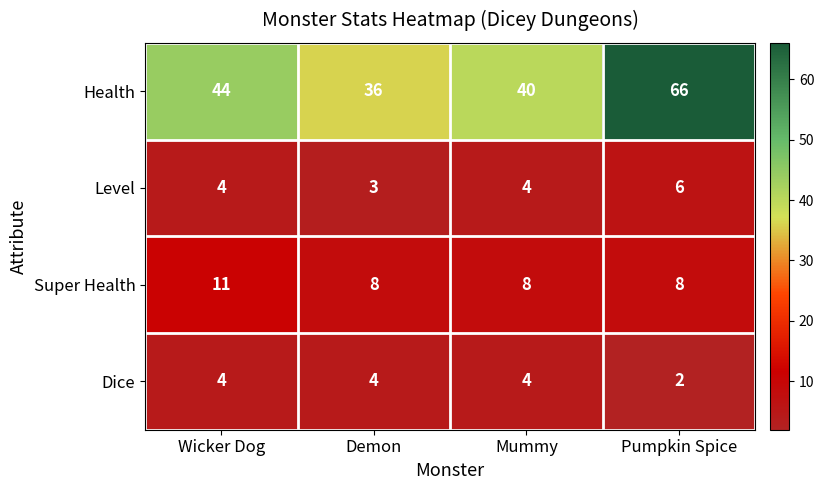

True or false: Health has a value of 40 at Mummy.

True